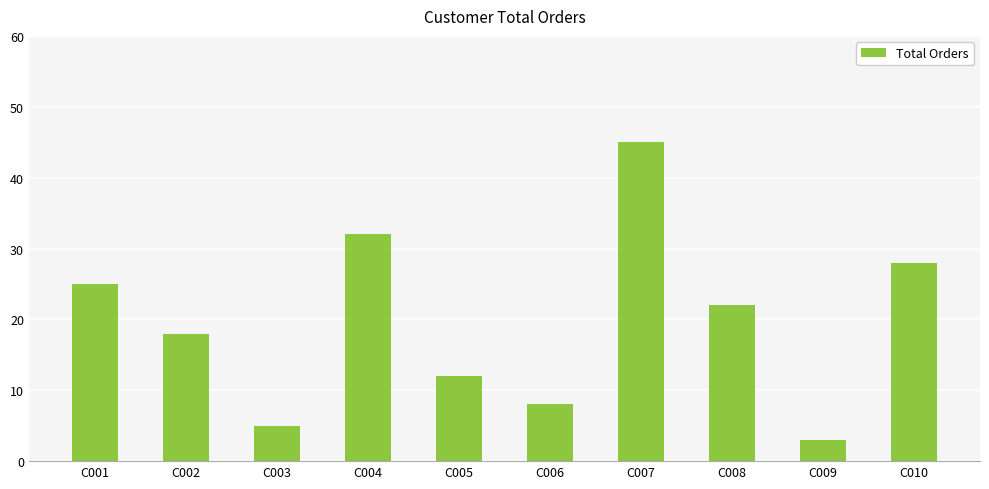

What is the ratio of the value at C004 to the value at C006?

4.0